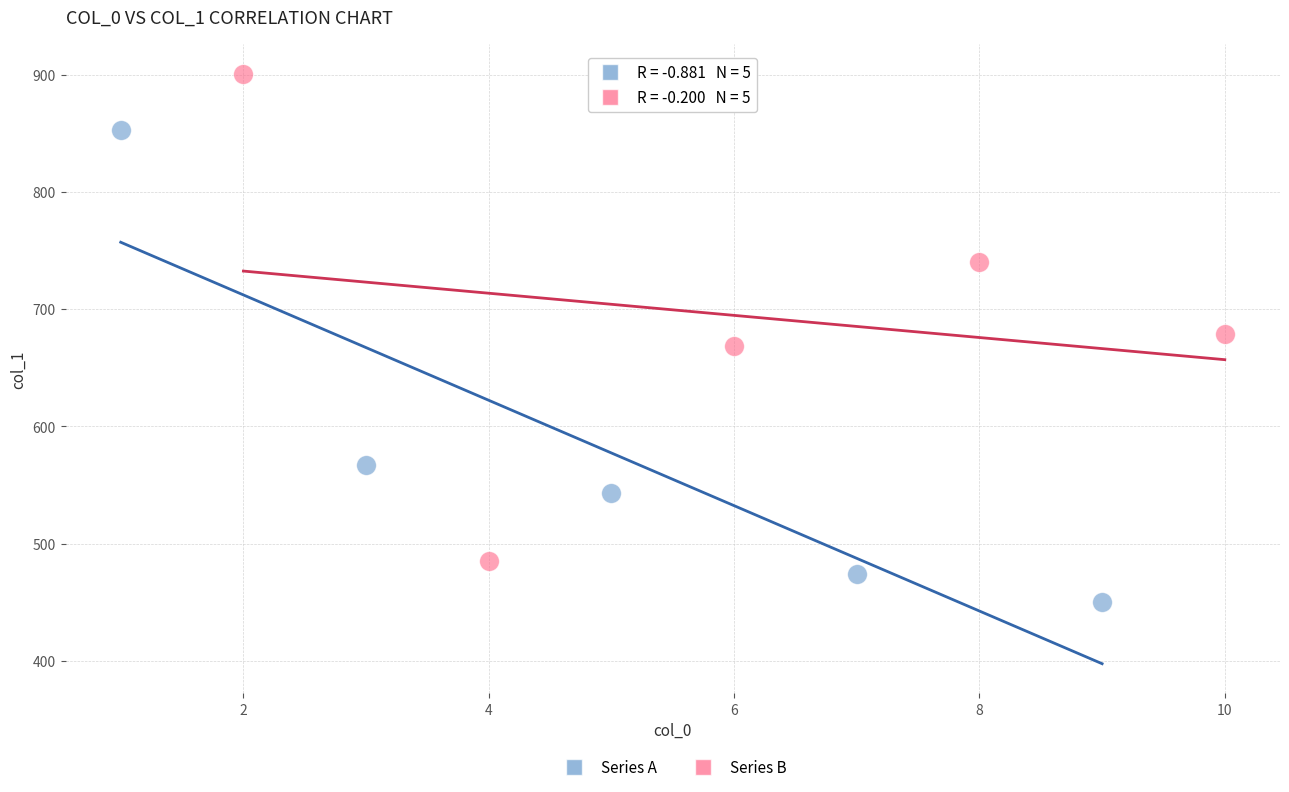

What are all the series names shown in the legend?

Series A, Series B